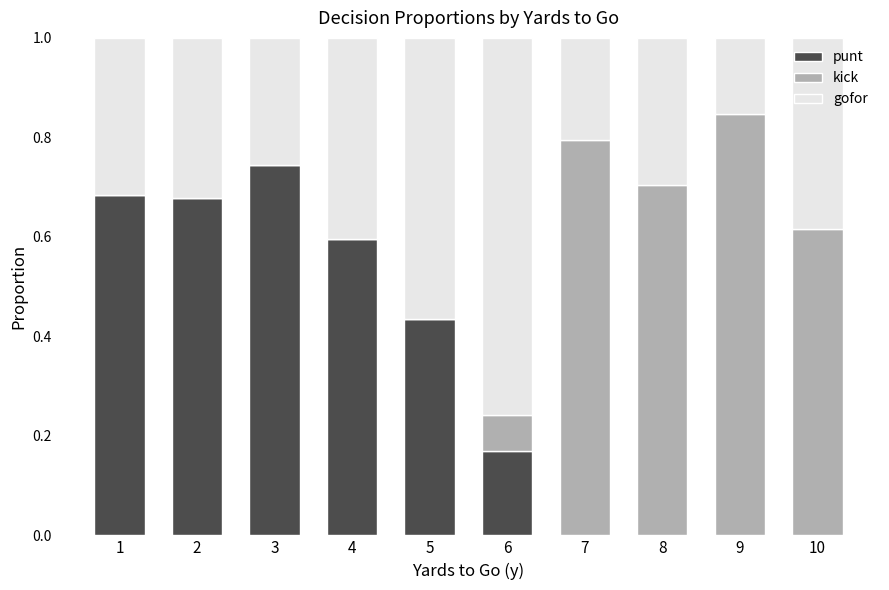

Which category has the highest value in the punt series?

3